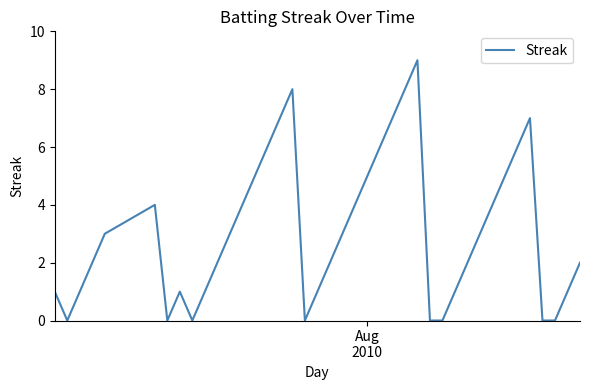

What is the greatest value displayed?

9